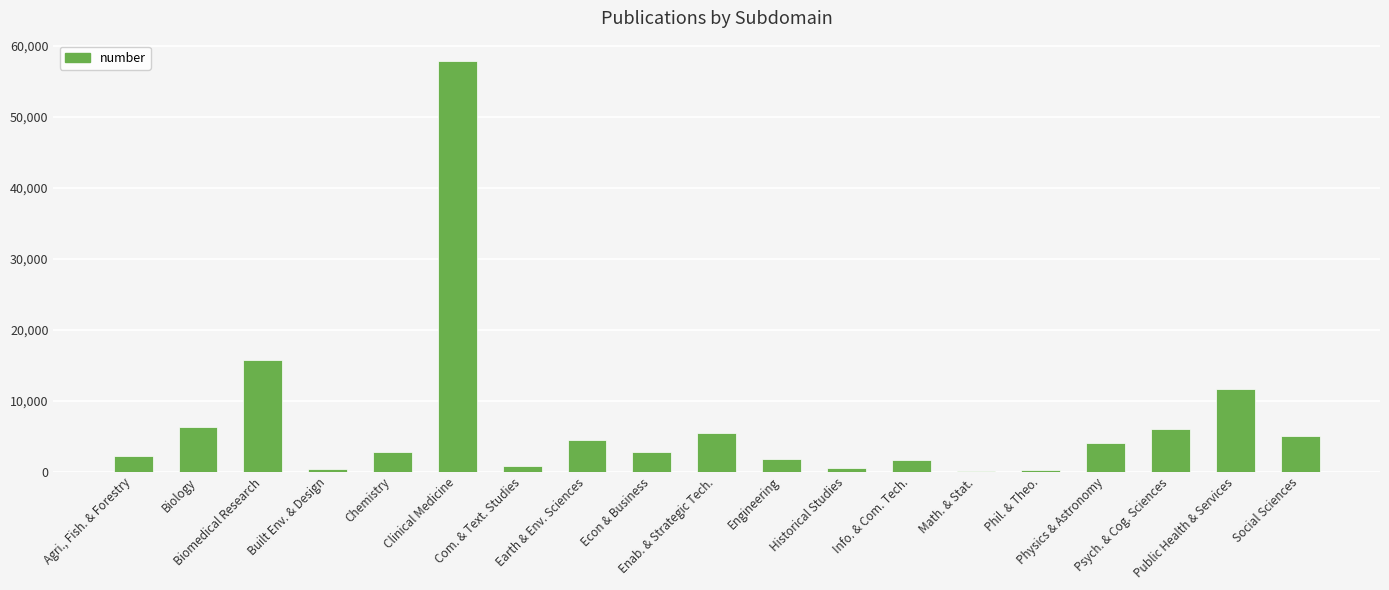

What is the sum of all values?

129404